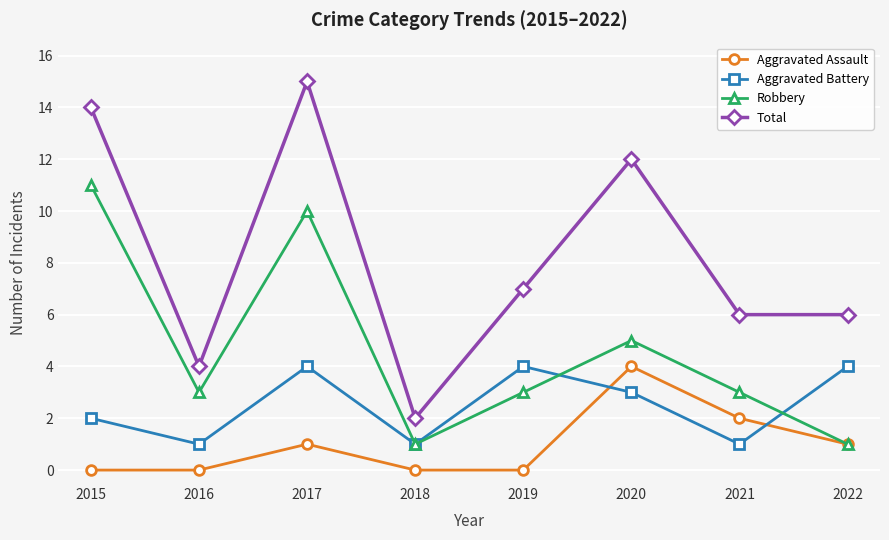

At how many categories does at least one series exceed 8?

3